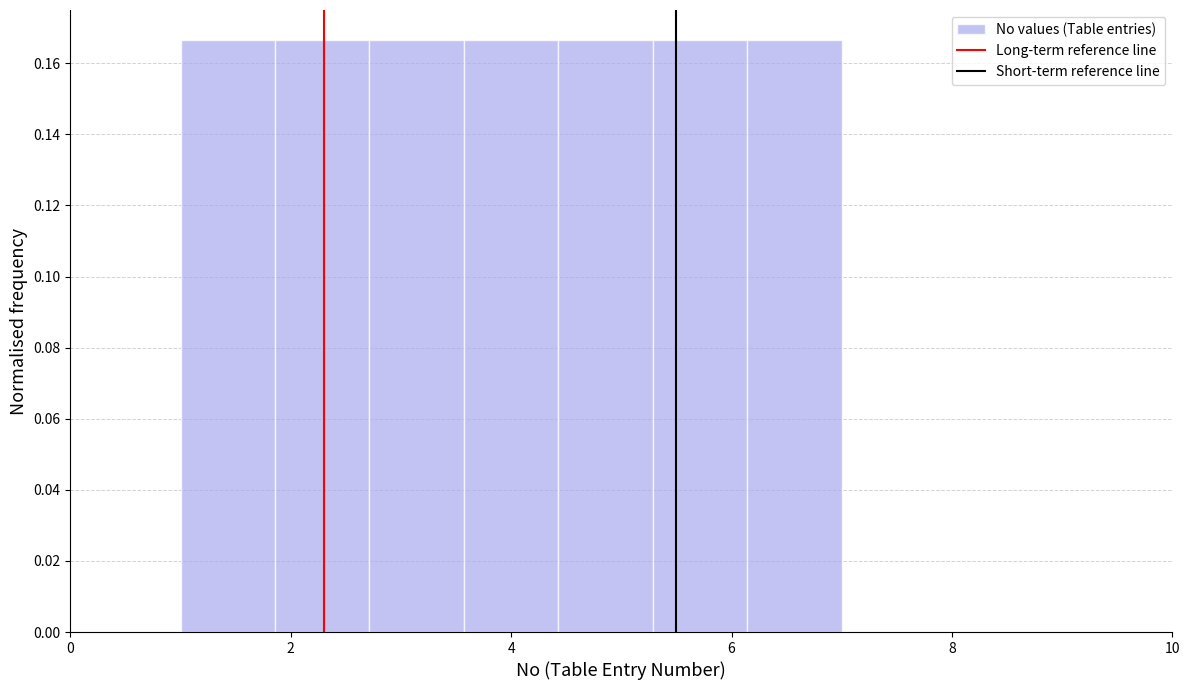

Reading left to right, list every bar in this chart as the range it spans on the x-axis followed by its height. Neither the bar edges nor the heights are printed on the chart, so give them approximately, as read against the axes.

1.0 to 1.8: 0.166
1.8 to 2.8: 0.166
2.8 to 3.6: 0.166
3.6 to 4.4: 0.166
4.4 to 5.2: 0.166
5.2 to 6.2: 0.166
6.2 to 7.0: 0.166